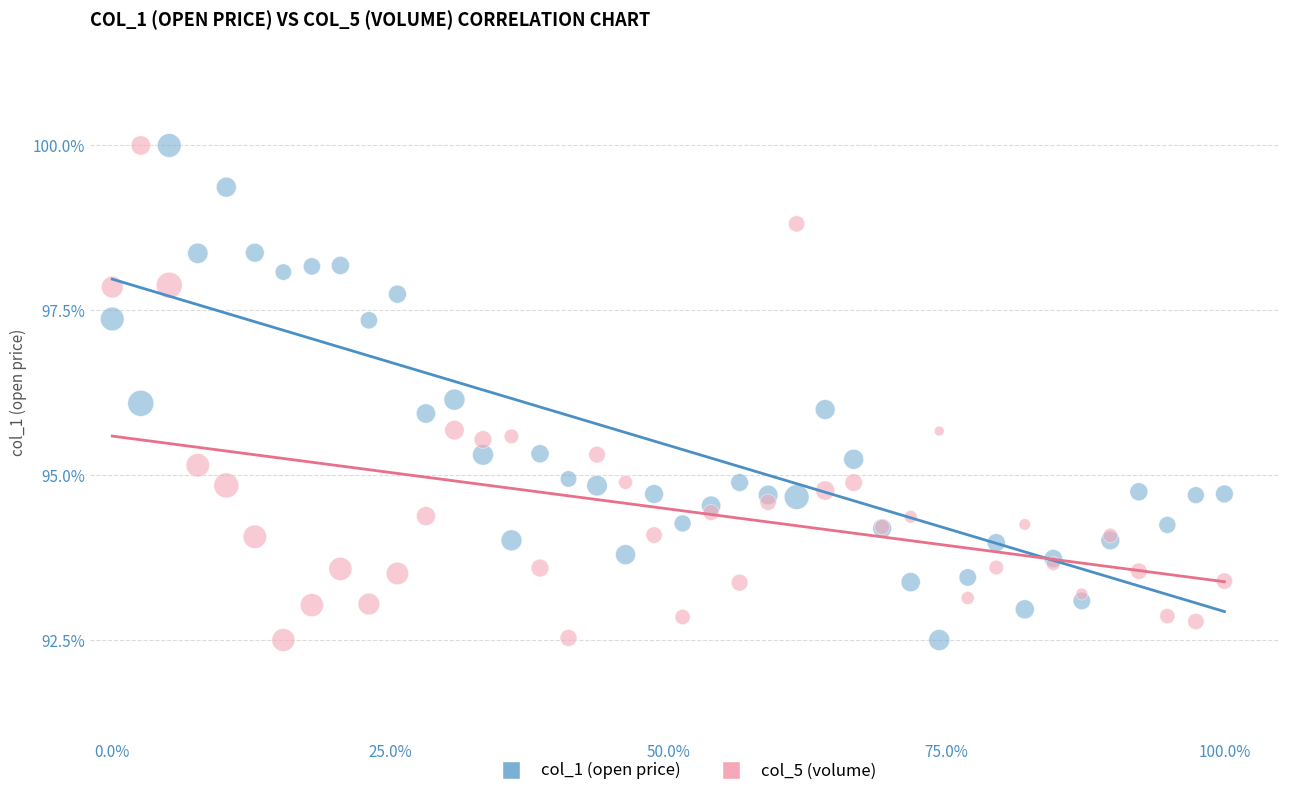

What is the X range (max minus min) for the scatter plot?

1.0